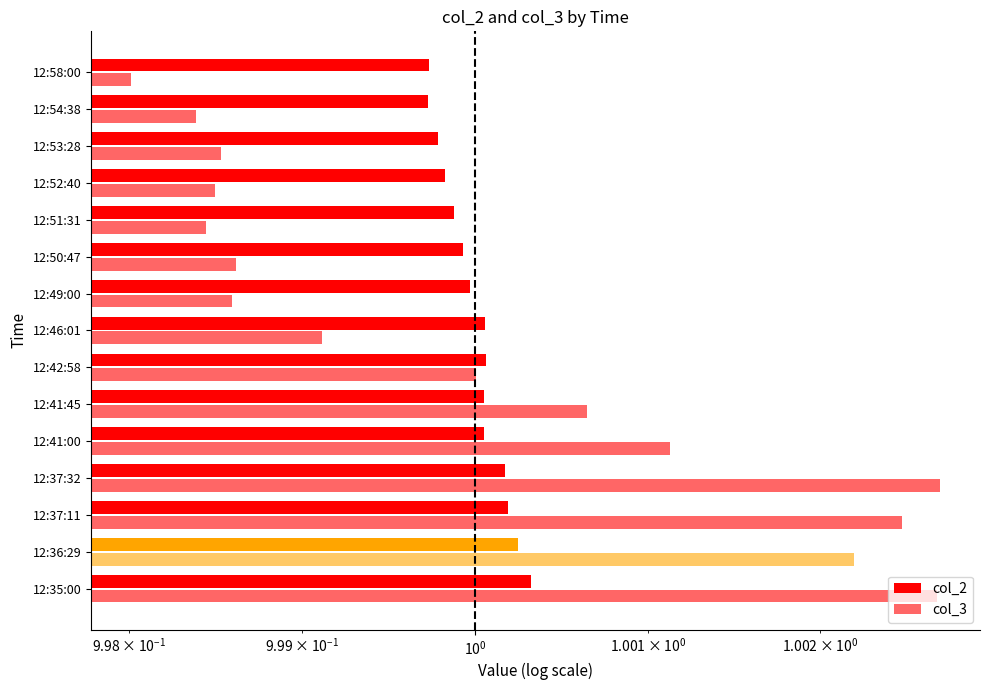

What is the sum of all col_3 values?

15.0